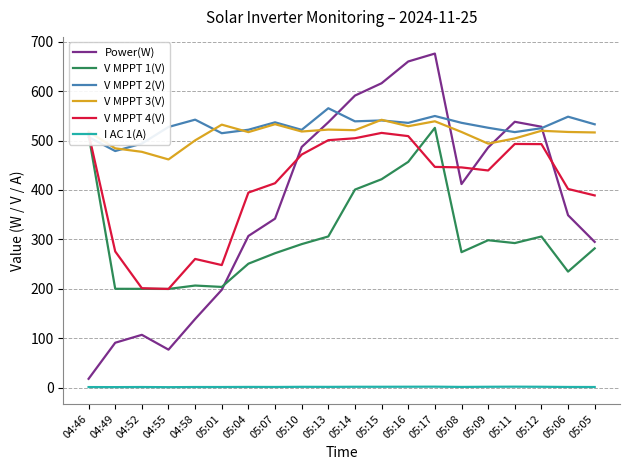

True or false: V MPPT 2(V) has a value of 536.9 at 05:07.

True